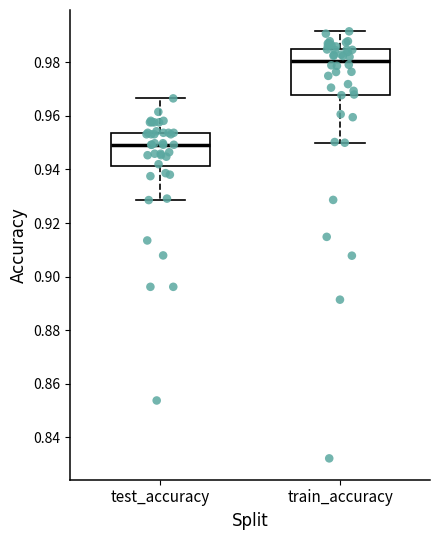

Reading left to right, read every box against the y-axis: the position of its median line, the range the box covers, and the ends of its whiskers. The values are not printed on the chart, so give them approximately, as read against the axis.

test_accuracy: median 0.950, box 0.942 to 0.954, whiskers 0.928 to 0.966
train_accuracy: median 0.980, box 0.968 to 0.986, whiskers 0.950 to 0.992